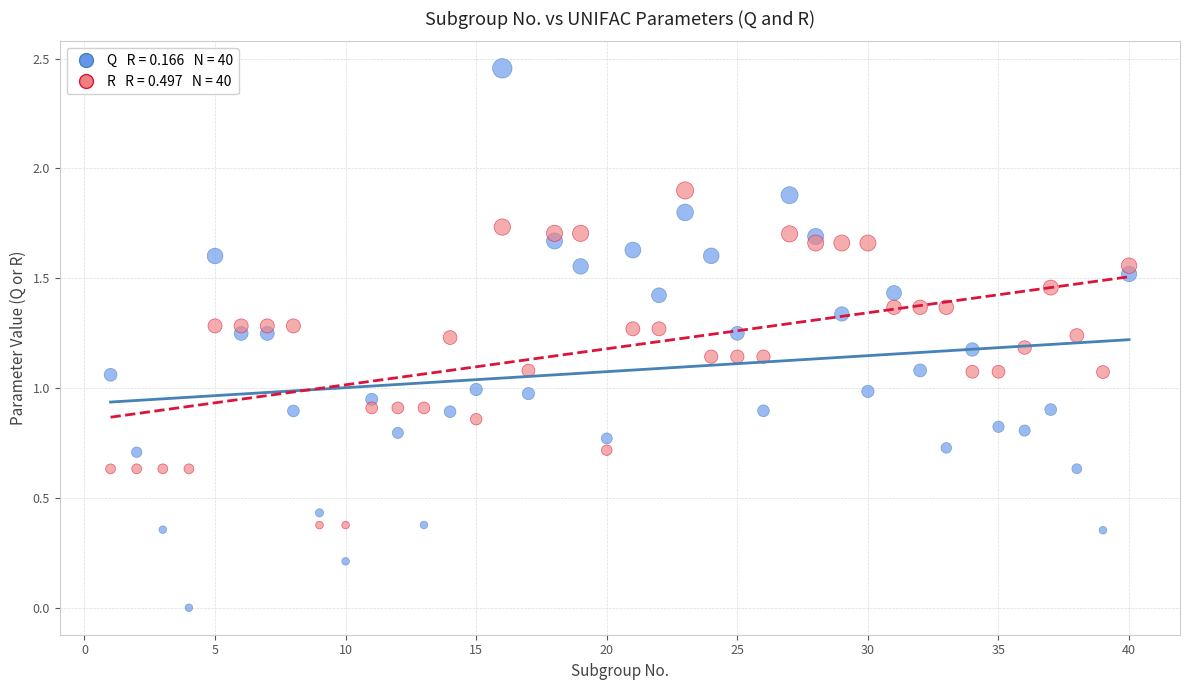

Across all data points, what is the range of X values (max minus min)?

39.0